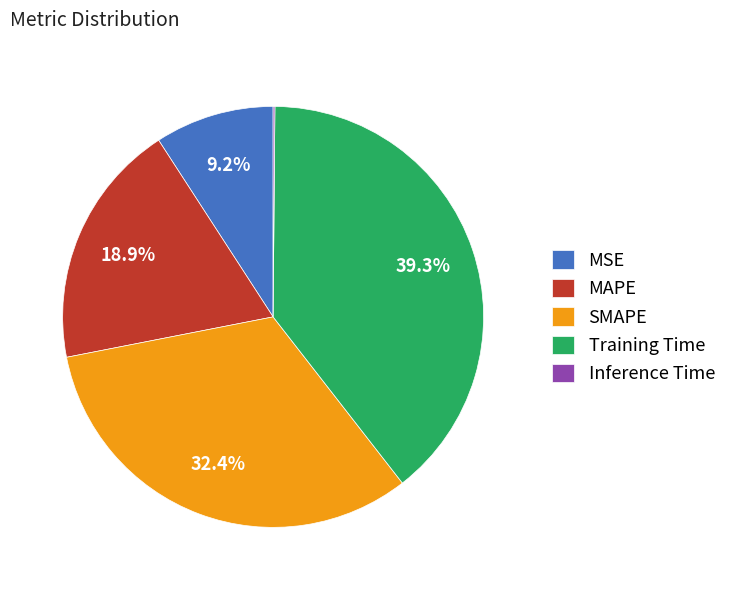

True or false: MAPE accounts for 24% of the total.

False